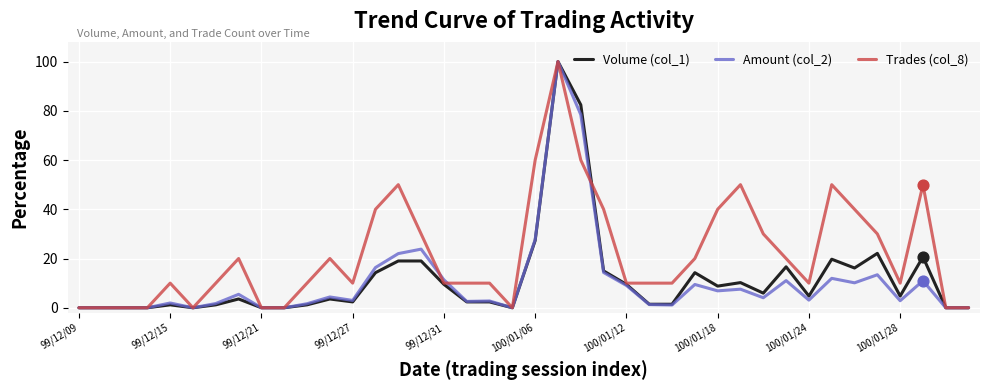

At how many categories does at least one series exceed 53?

3